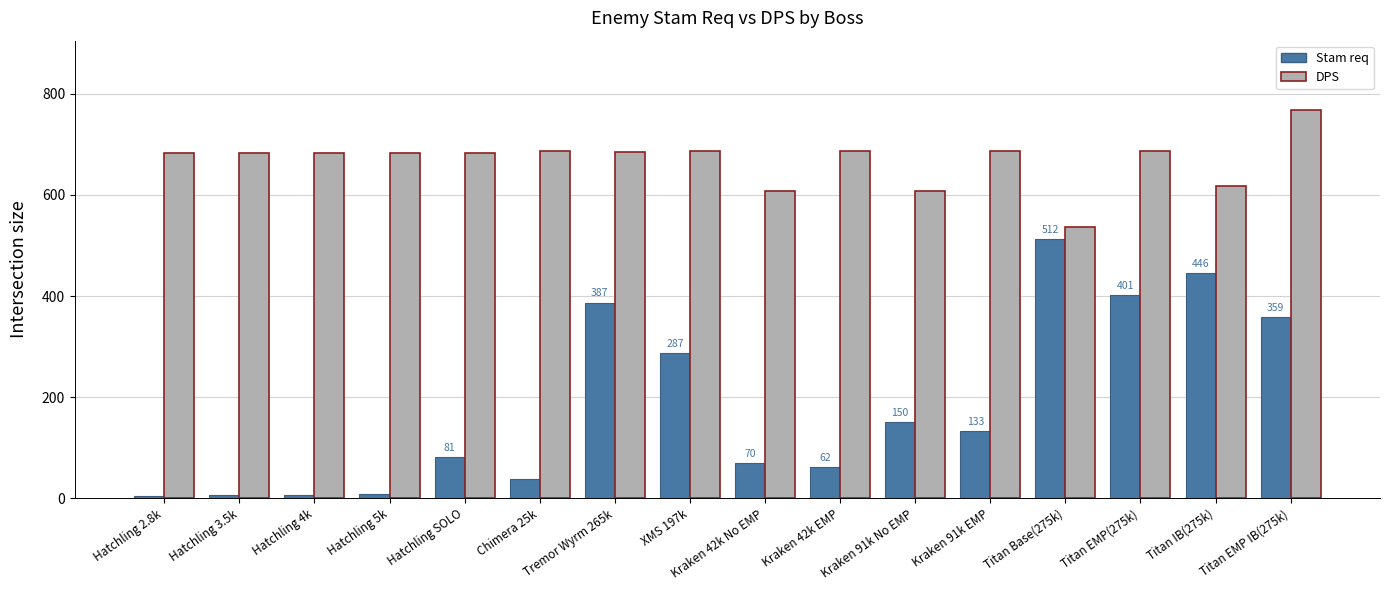

What is the value of the DPS bar at the 11th from the left?

607.4